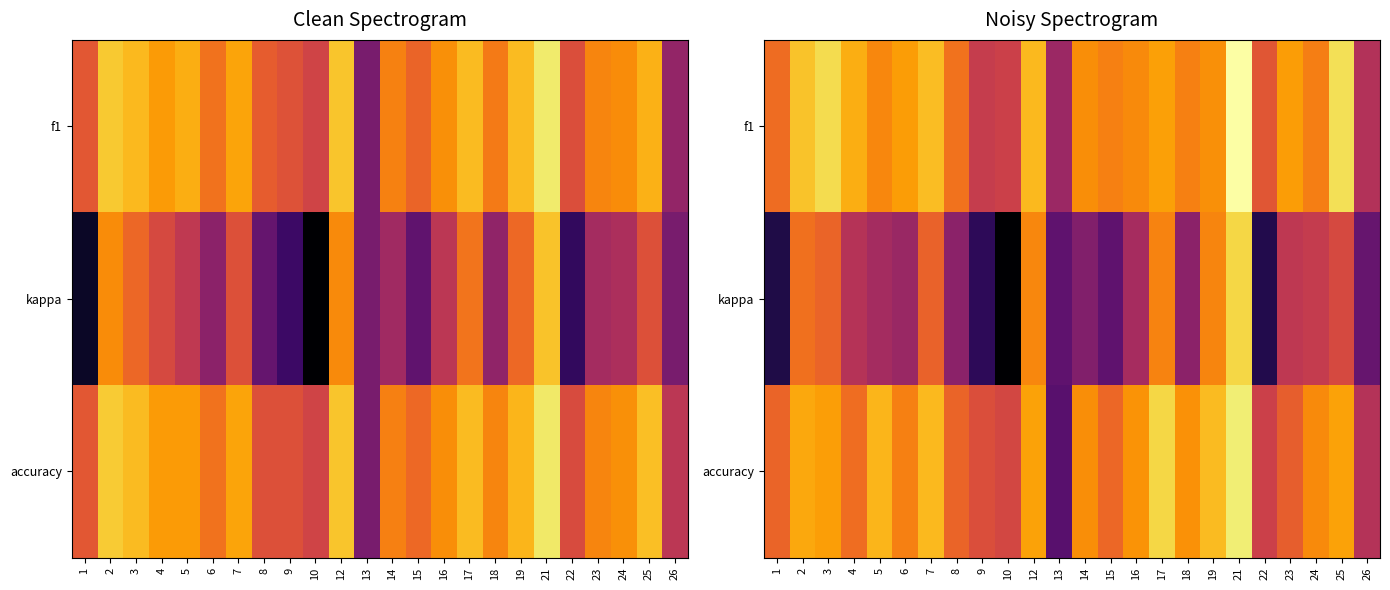

Which label corresponds to the smallest value in the chart?

10